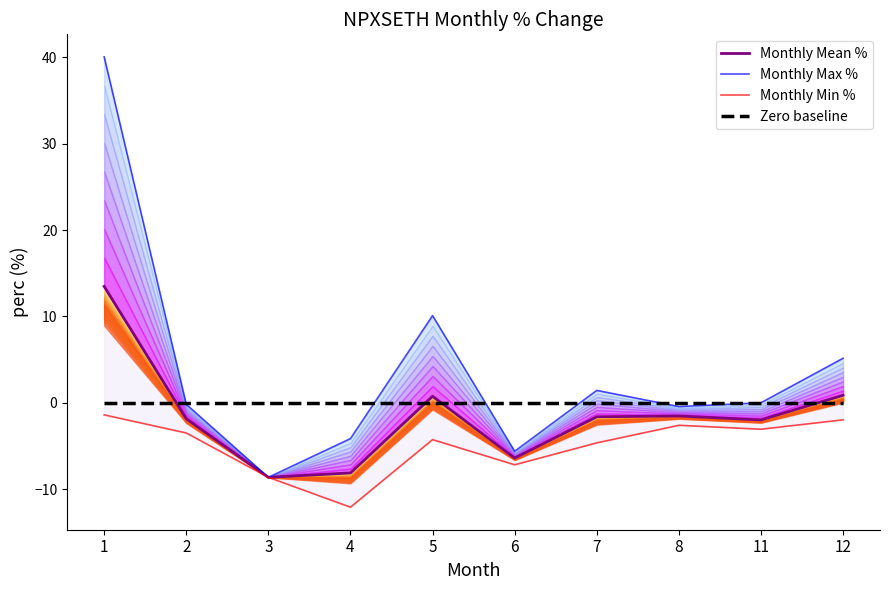

Does the chart have visible grid lines?

No